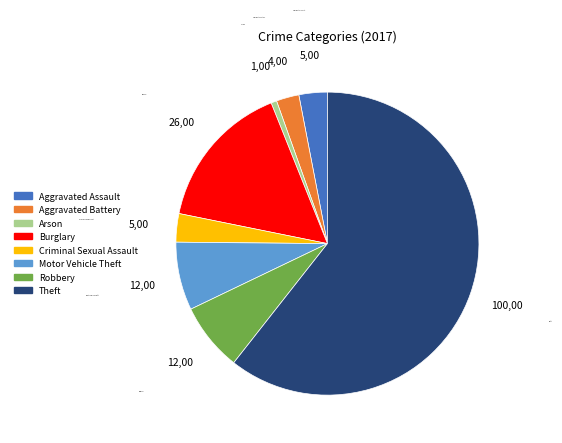

Is it true that Aggravated Assault is 3% of the pie?

True